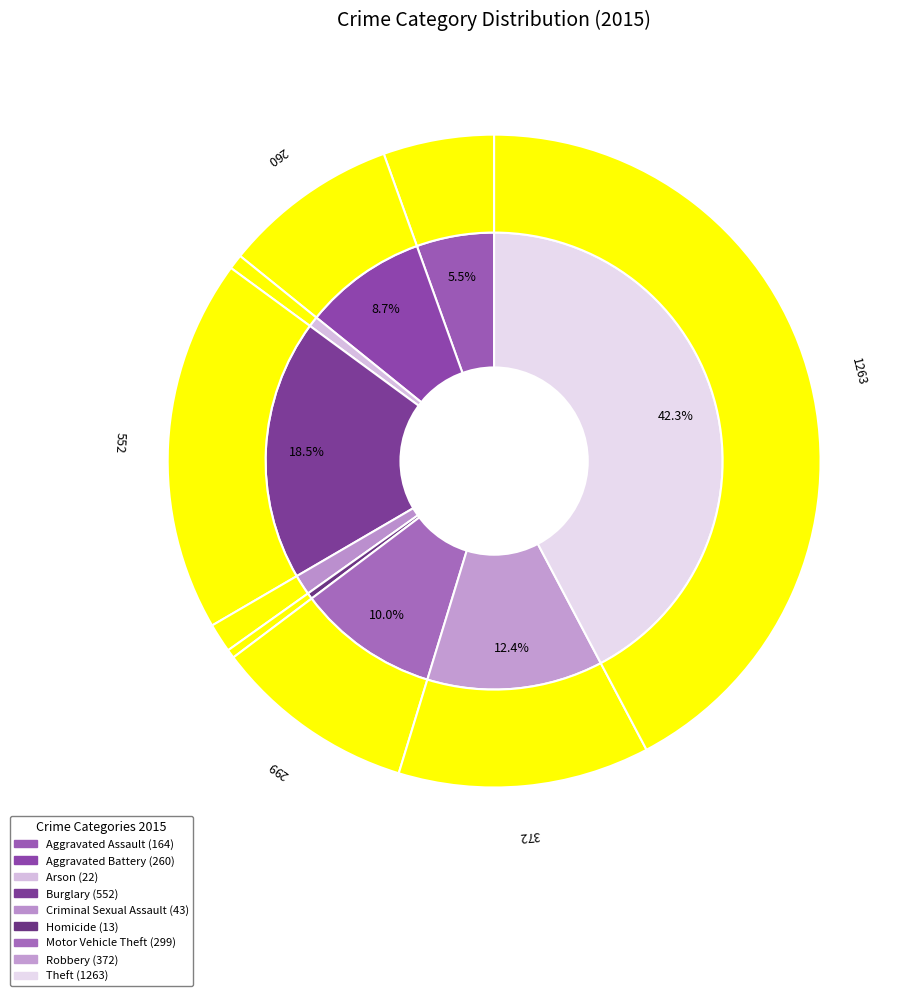

What percentage is NOT represented by 8?

57.7%